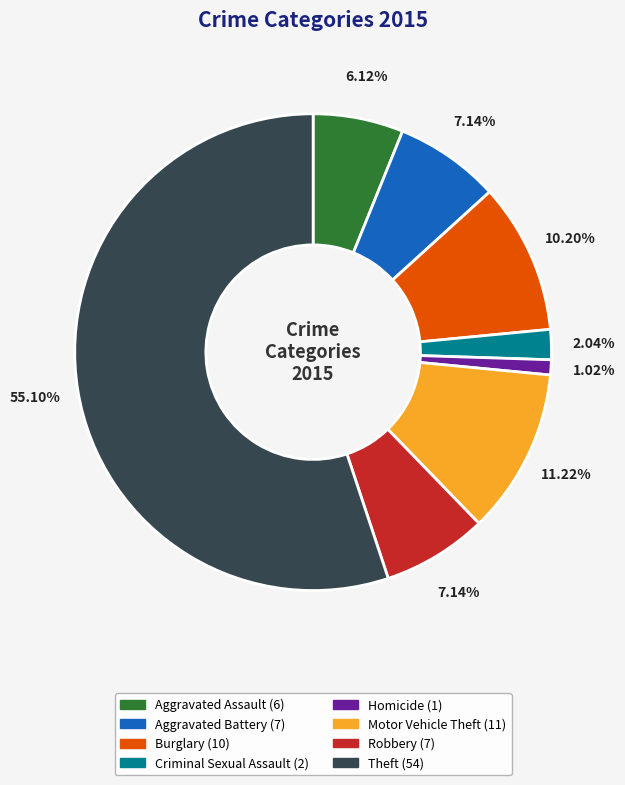

Between Criminal Sexual Assault and Homicide, which is larger?

Criminal Sexual Assault